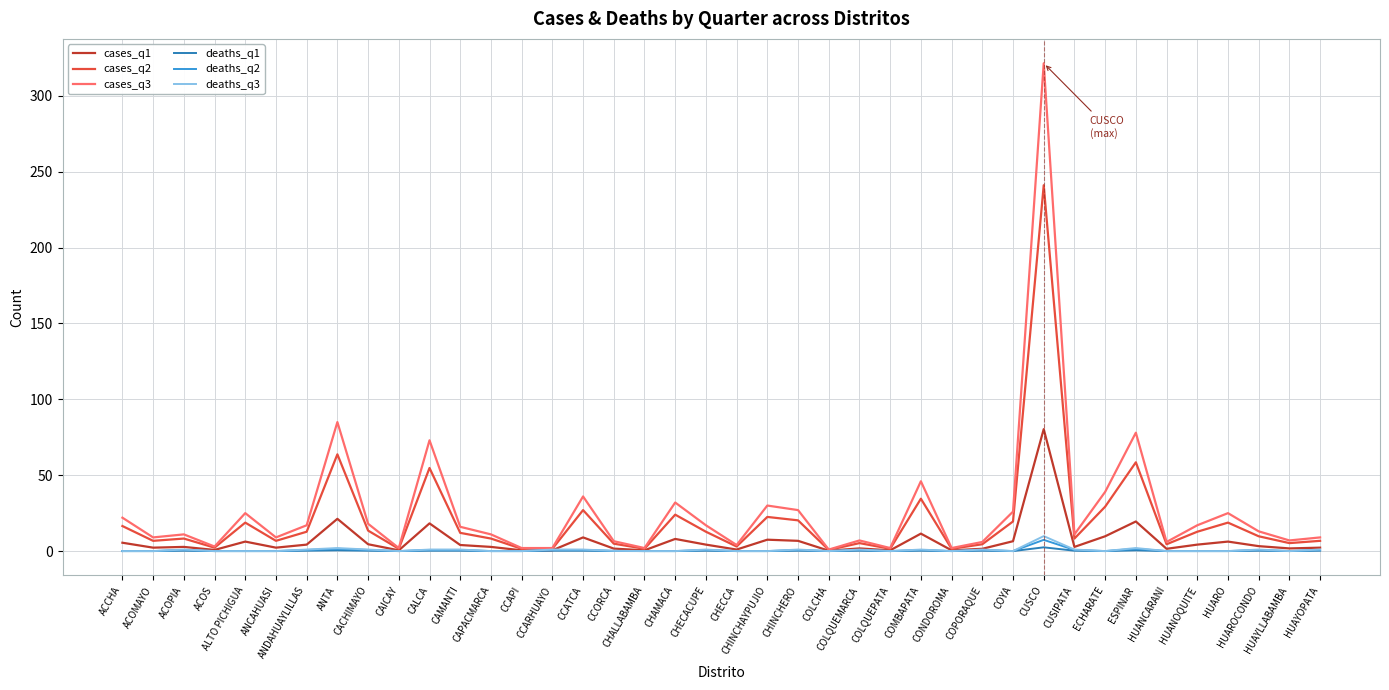

What position from the right is HUAYLLABAMBA?

2